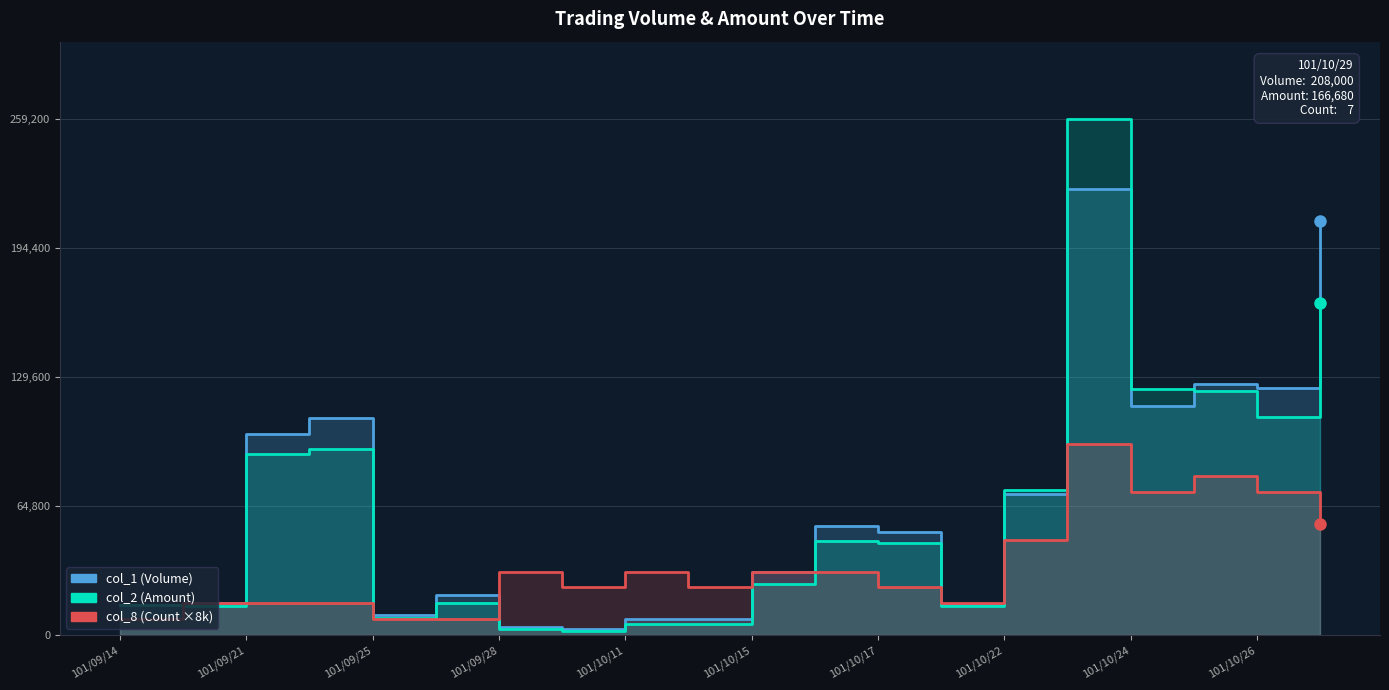

The col_1 (Volume) series shows 26153 at 101/09/21. True or false?

False